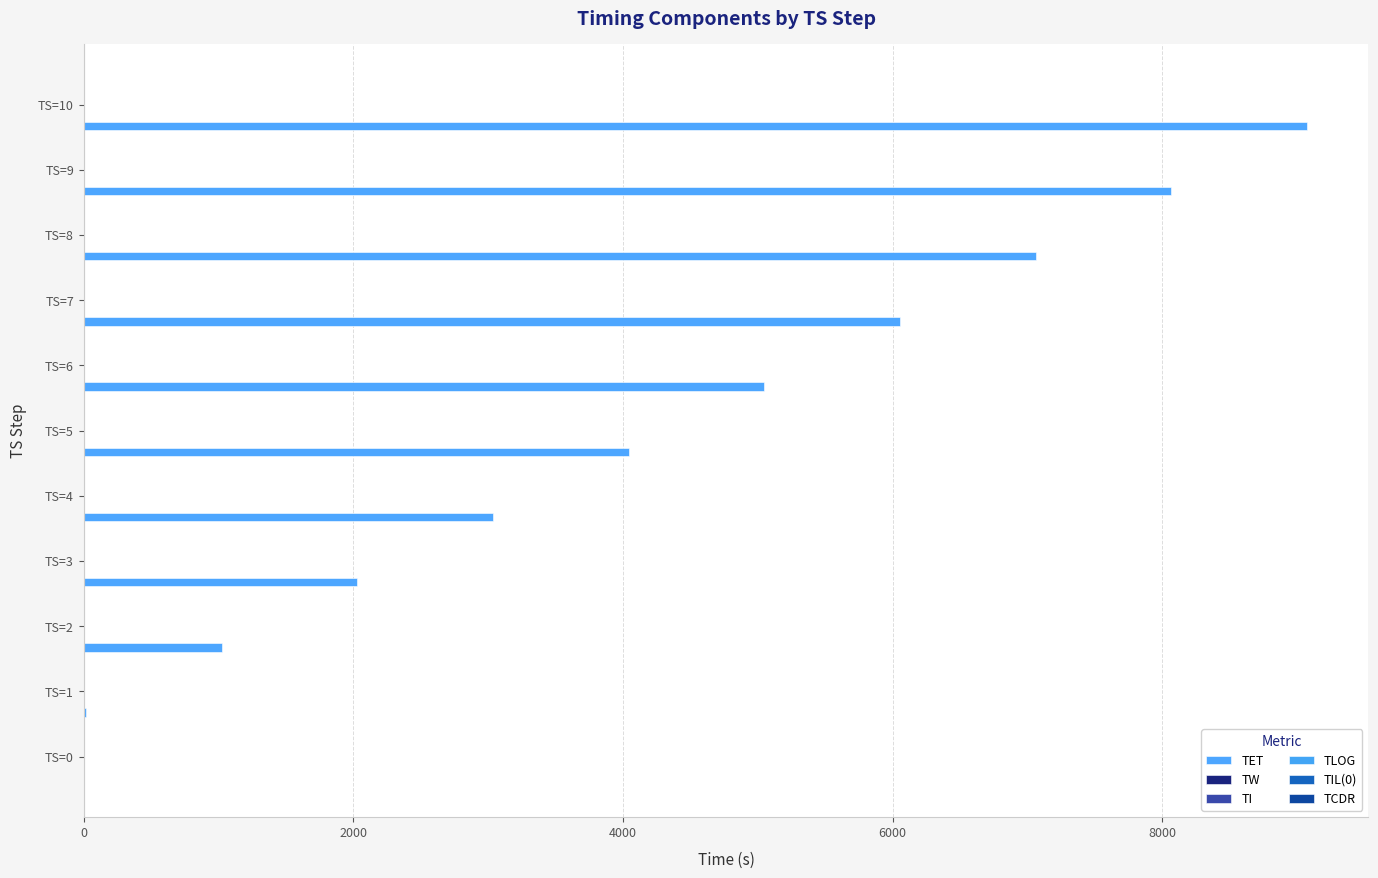

How many data points does each series have?

11